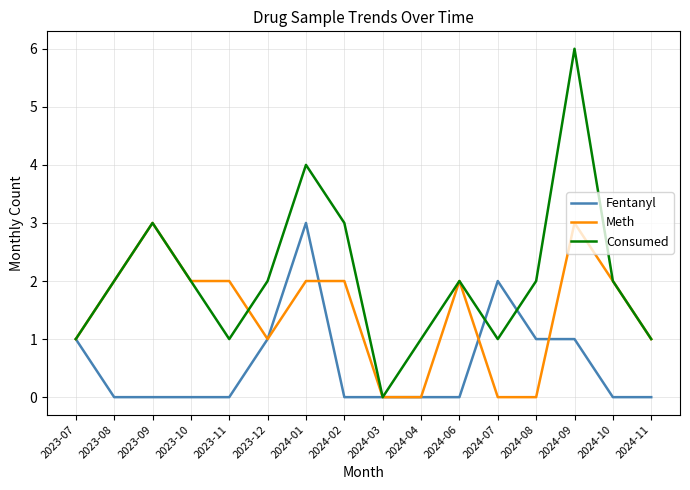

Is the value of Fentanyl at 2024-06 greater than the value of Consumed at 2023-11?

No